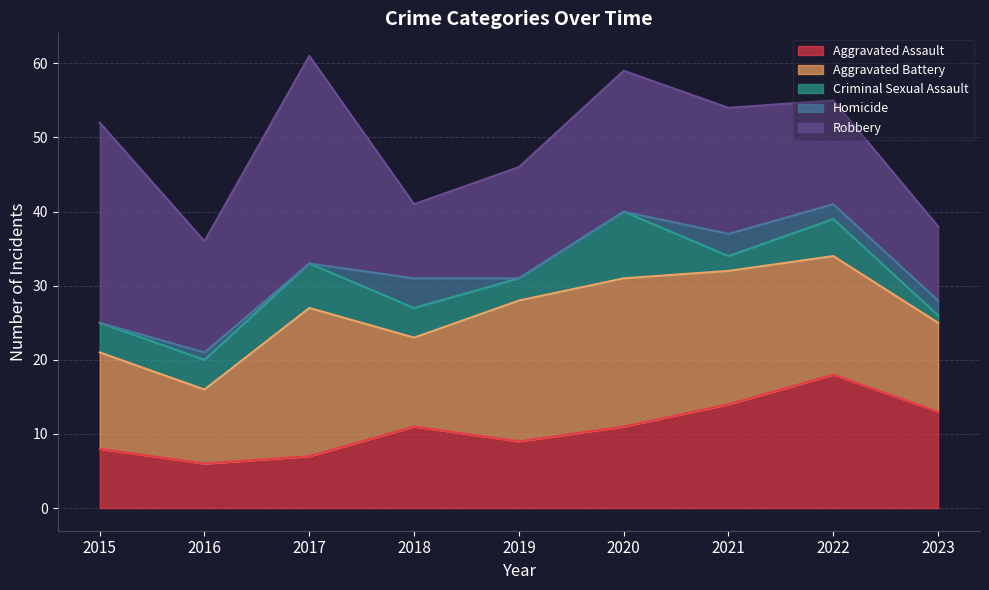

Reading left to right, extract all data points from this chart.

Aggravated Assault: 2015=8	2016=6	2017=7	2018=11	2019=9	2020=11	2021=14	2022=18	2023=13
Aggravated Battery: 2015=13	2016=10	2017=20	2018=12	2019=19	2020=20	2021=18	2022=16	2023=12
Criminal Sexual Assault: 2015=4	2016=4	2017=6	2018=4	2019=3	2020=9	2021=2	2022=5	2023=1
Homicide: 2015=0	2016=1	2017=0	2018=4	2019=0	2020=0	2021=3	2022=2	2023=2
Robbery: 2015=27	2016=15	2017=28	2018=10	2019=15	2020=19	2021=17	2022=14	2023=10